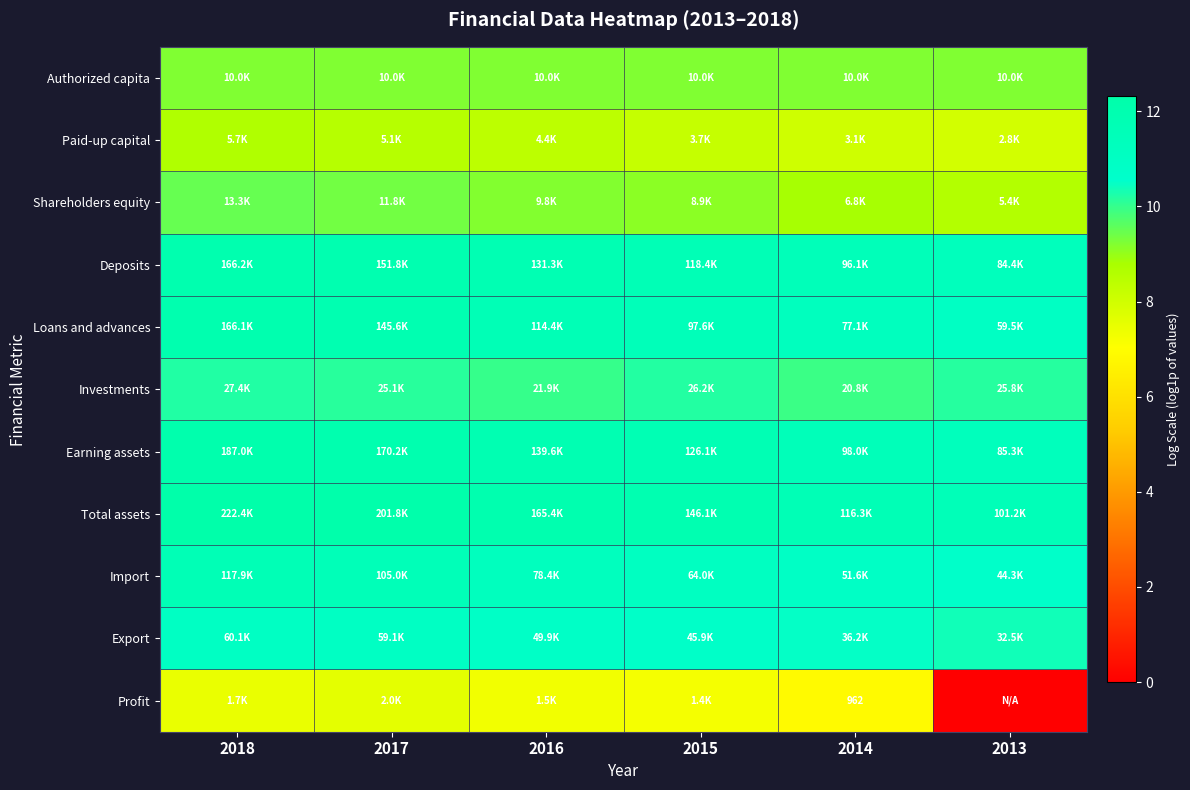

What is the average value of the Investments series?

10.1